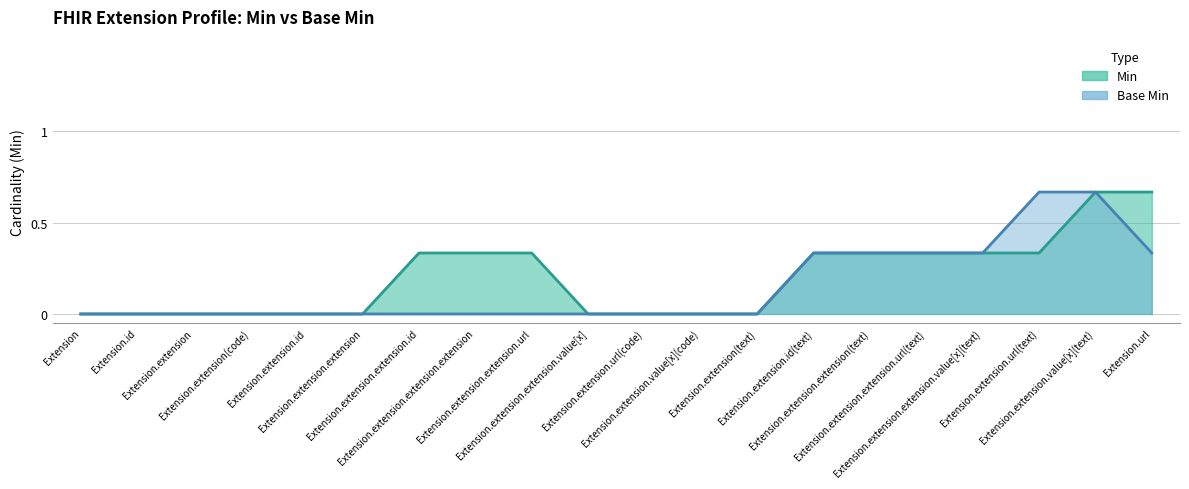

Where do Base Min and Min first cross each other?

Extension.extension.value[x](text) and Extension.url